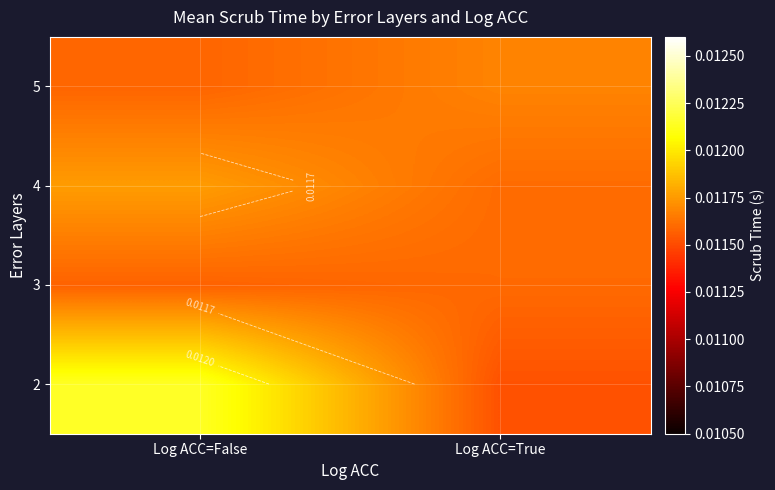

How many data points does each series have?

2